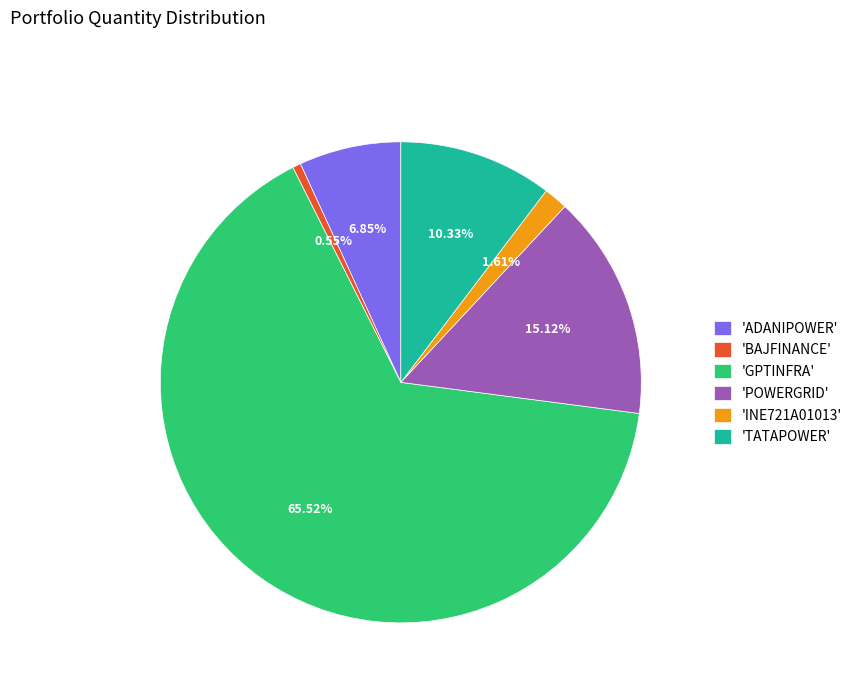

Rank the categories by value from lowest to highest.

'BAJFINANCE', 'INE721A01013', 'ADANIPOWER', 'TATAPOWER', 'POWERGRID', 'GPTINFRA'